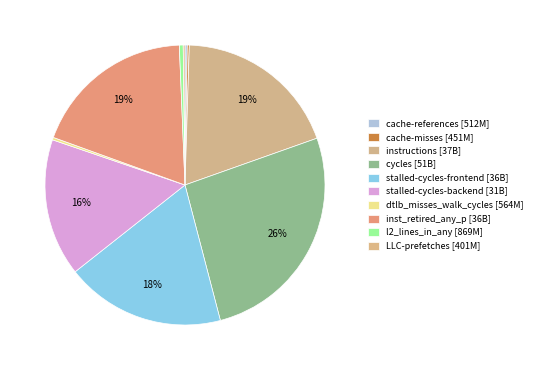

To the nearest percent, what is the difference between the largest and smallest slice percentages?

26%